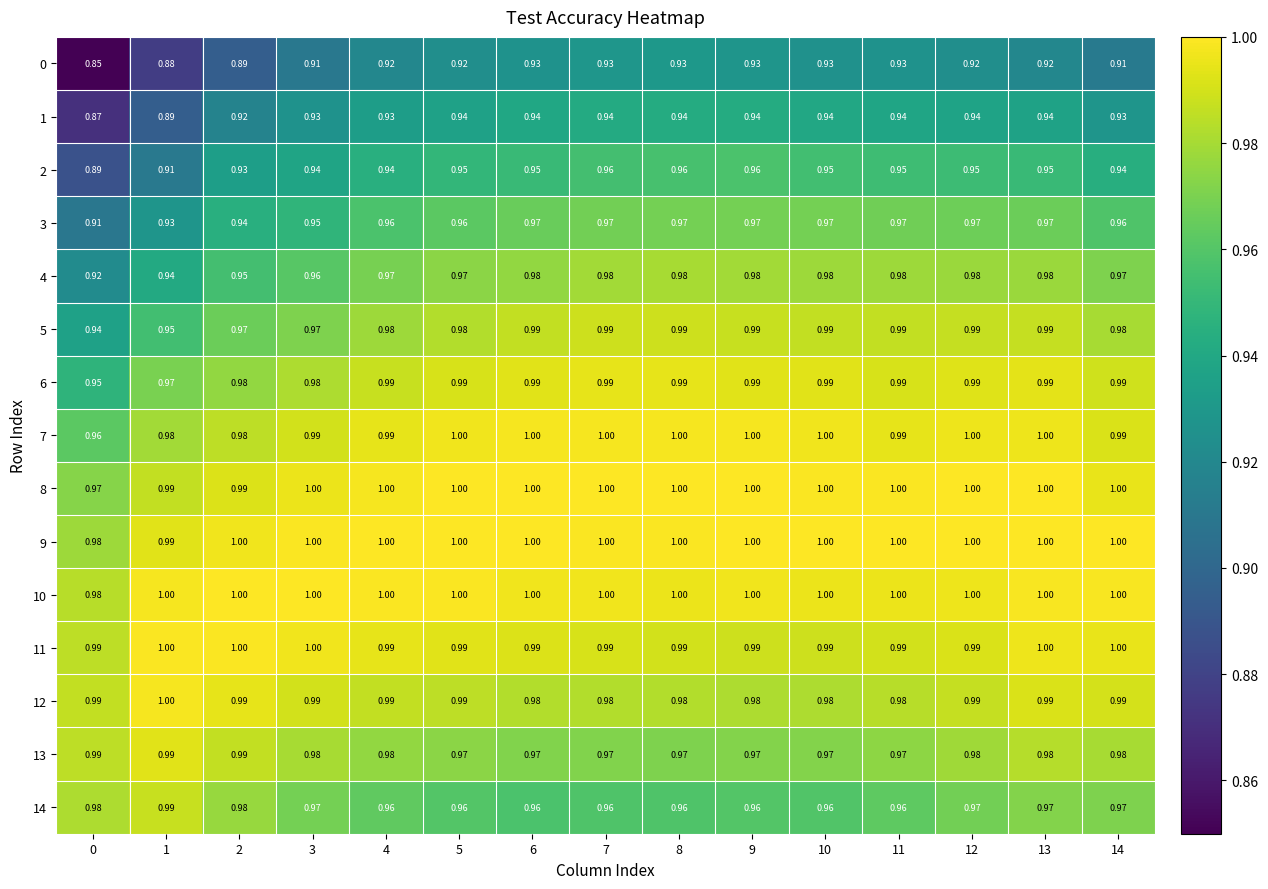

Is the value of 9 at 10 greater than the value of 4 at 11?

Yes